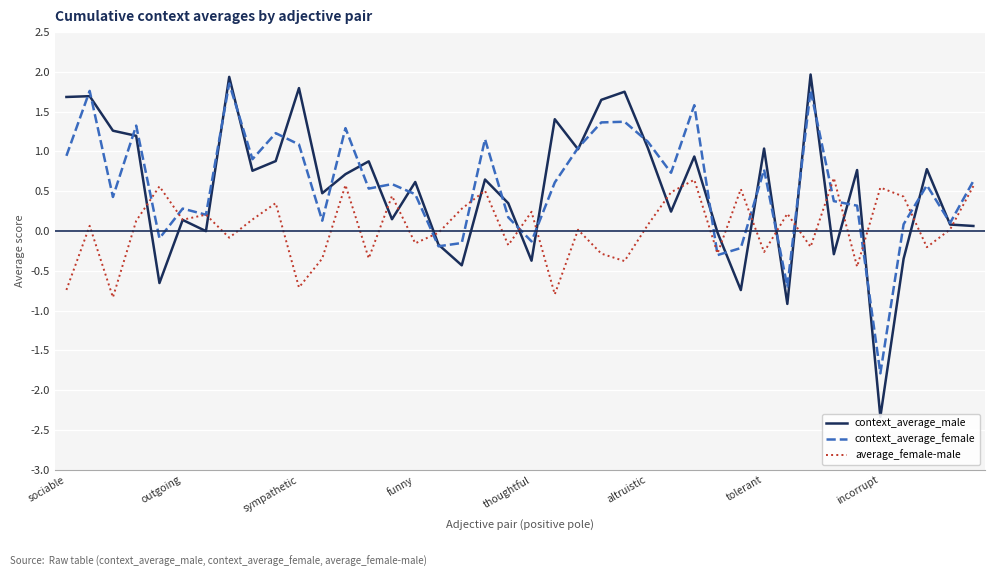

What is the value of the context_average_male point at the 3rd from the left?

1.3